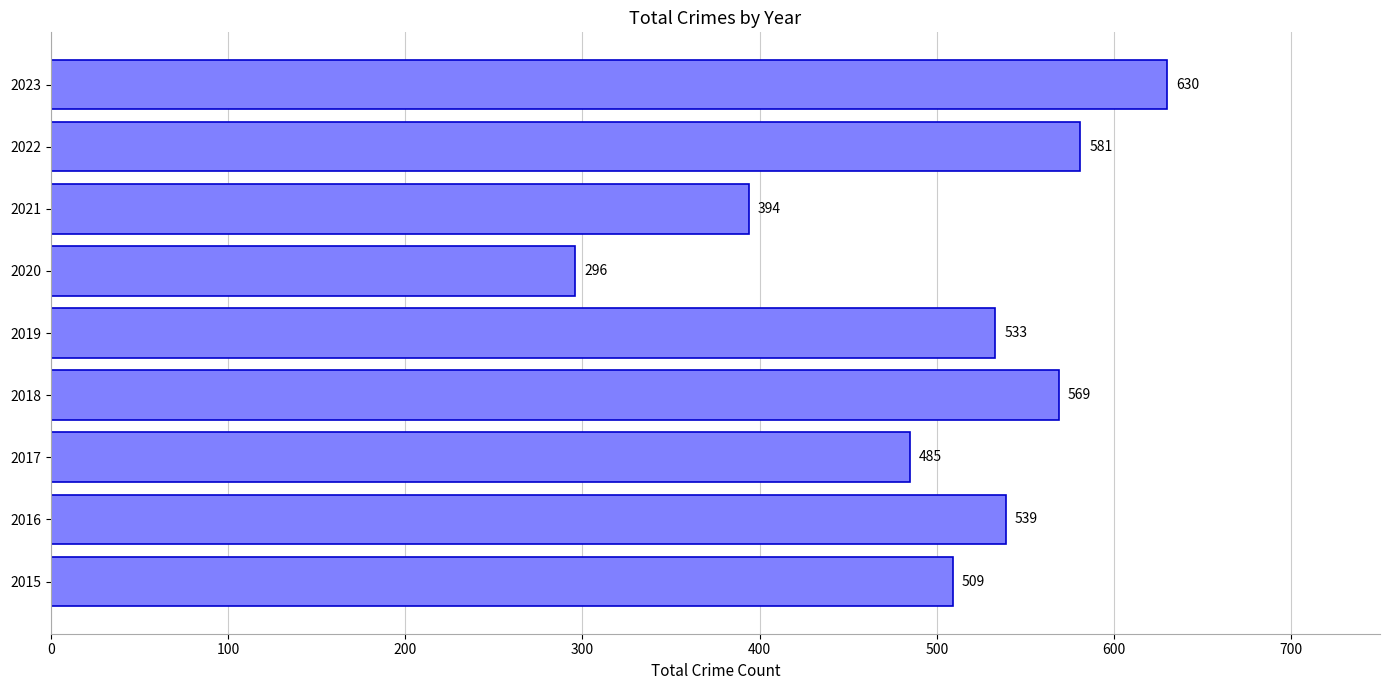

What is the ratio of the value at 2021 to the value at 2022?

0.7